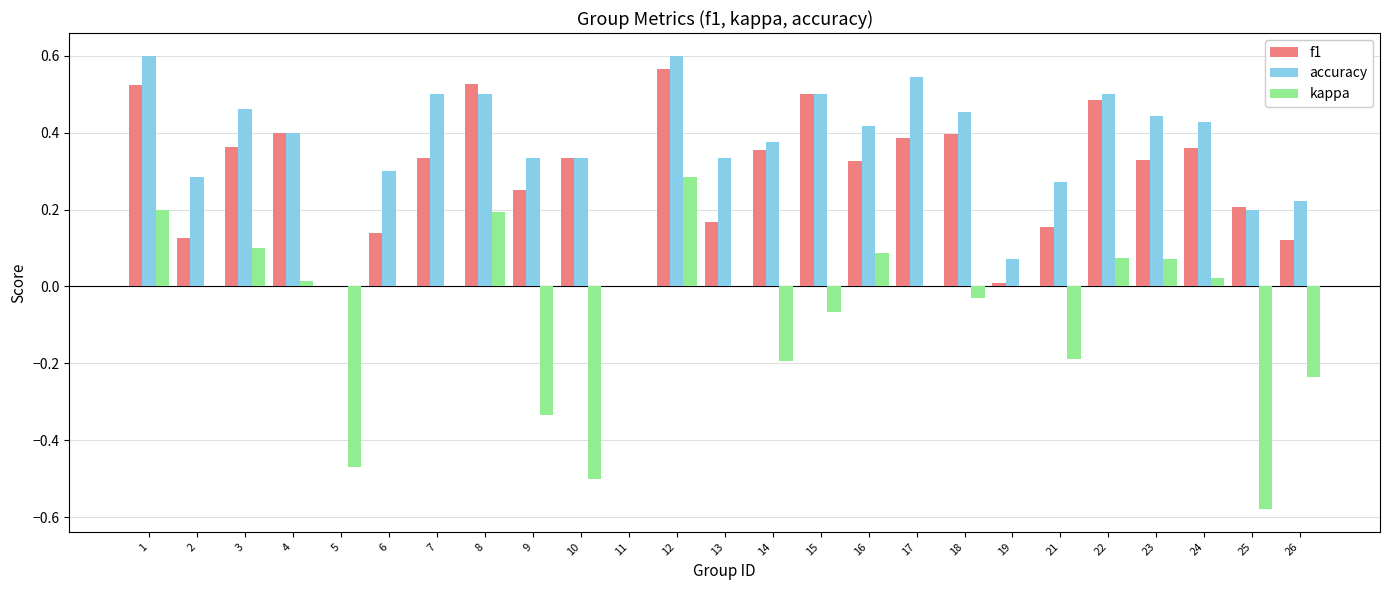

What are all the series names shown in the legend?

f1, accuracy, kappa